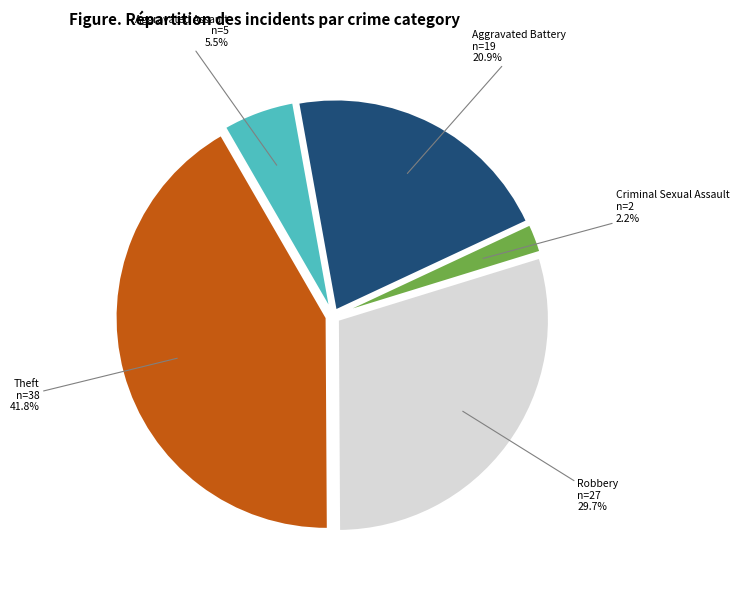

Does any single category account for the majority?

No